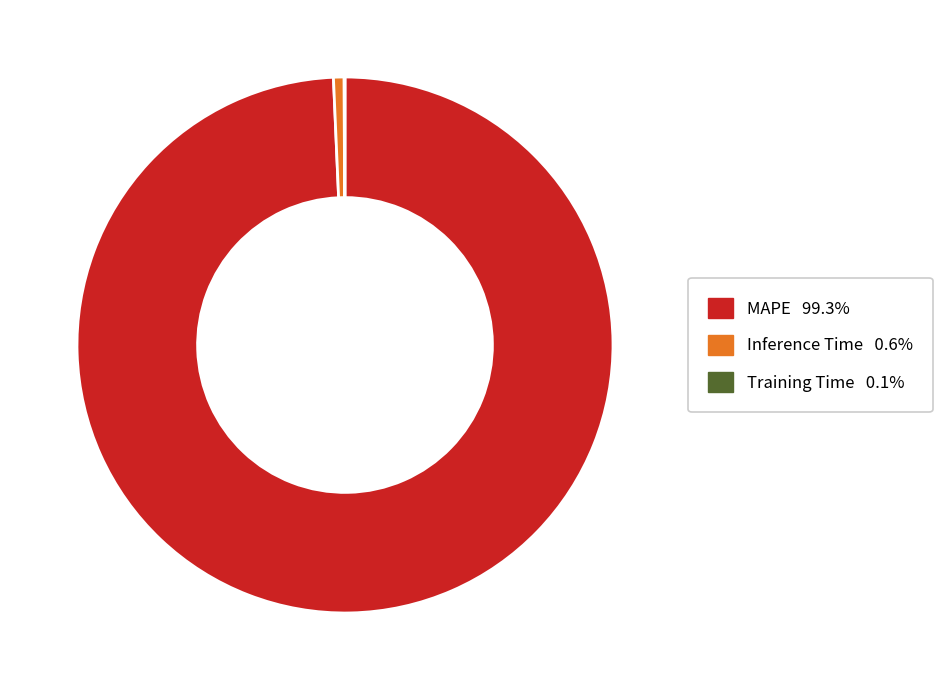

What is the largest slice in the pie chart?

MAPE